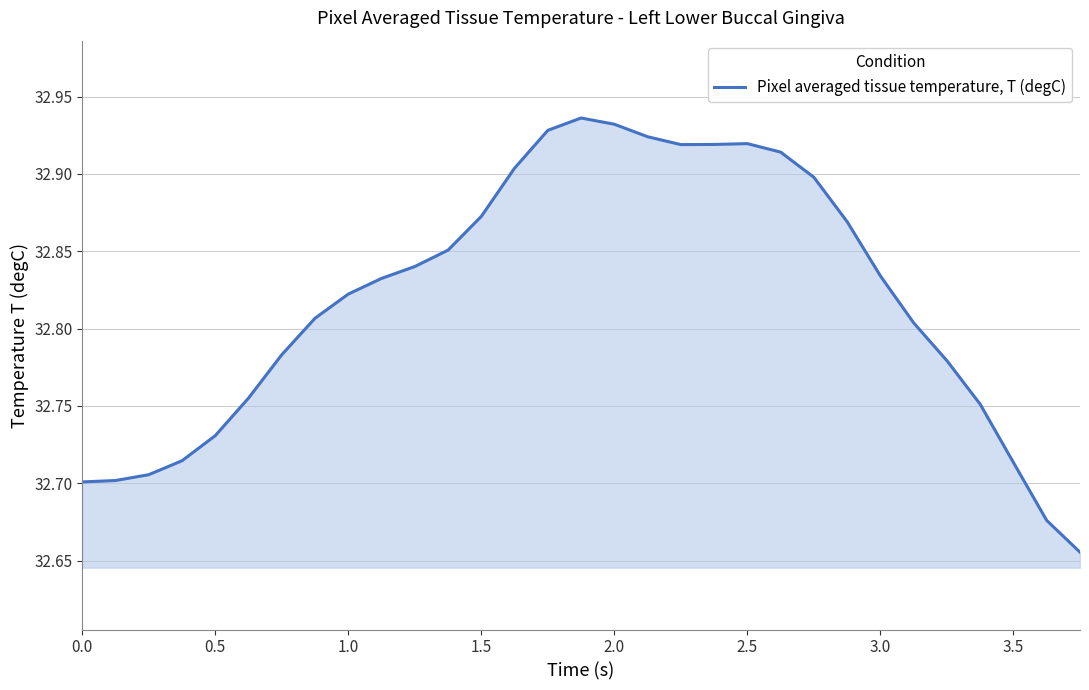

How many values are between 32 and 33?

31